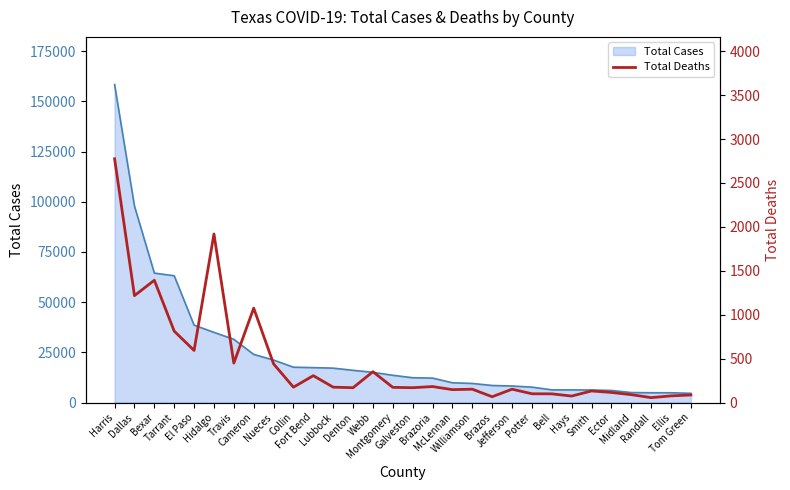

Is it true that the value at Potter is 100?

True